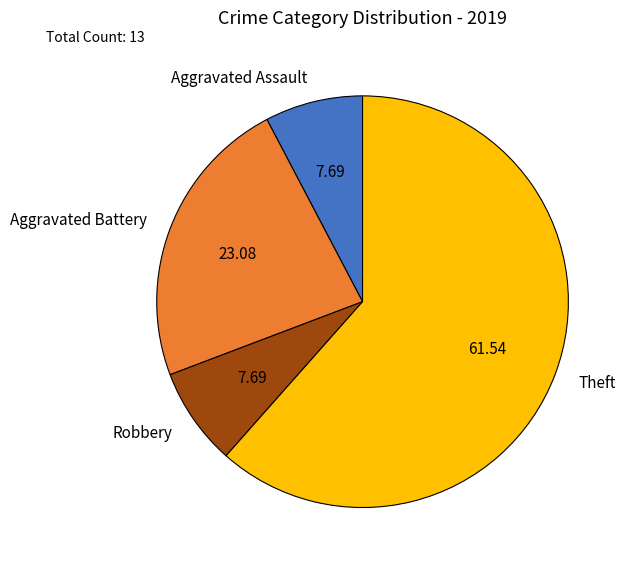

Which slice is the largest?

Theft